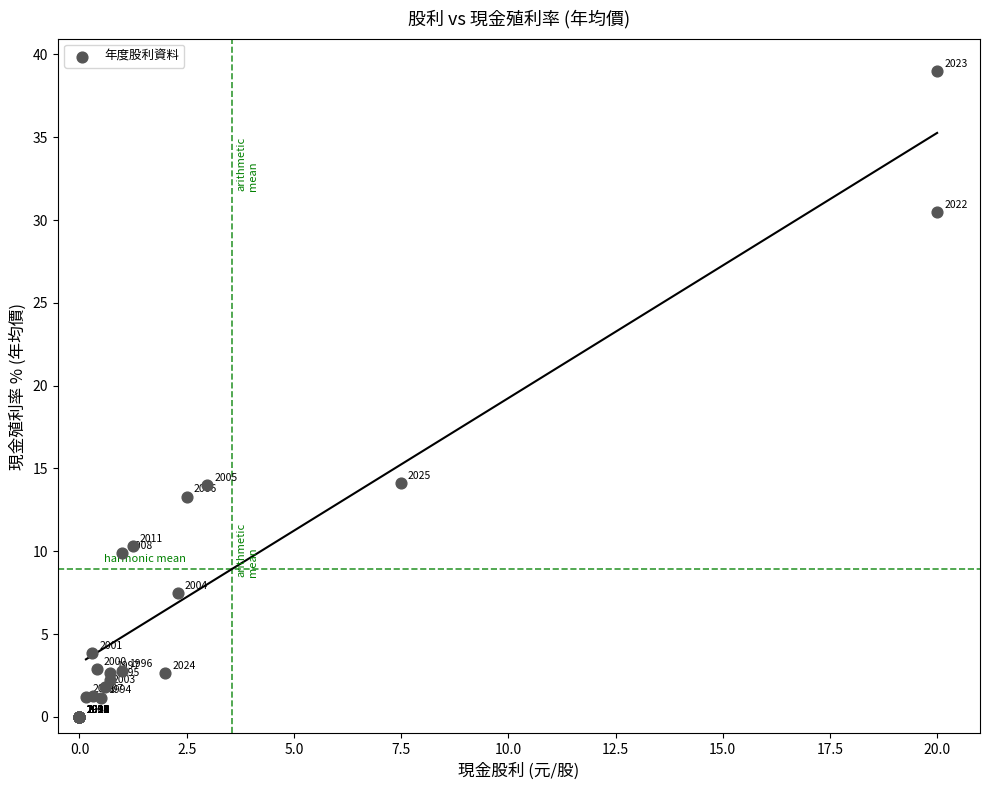

What Y value in the scatter plot is closest to 19?

14.1